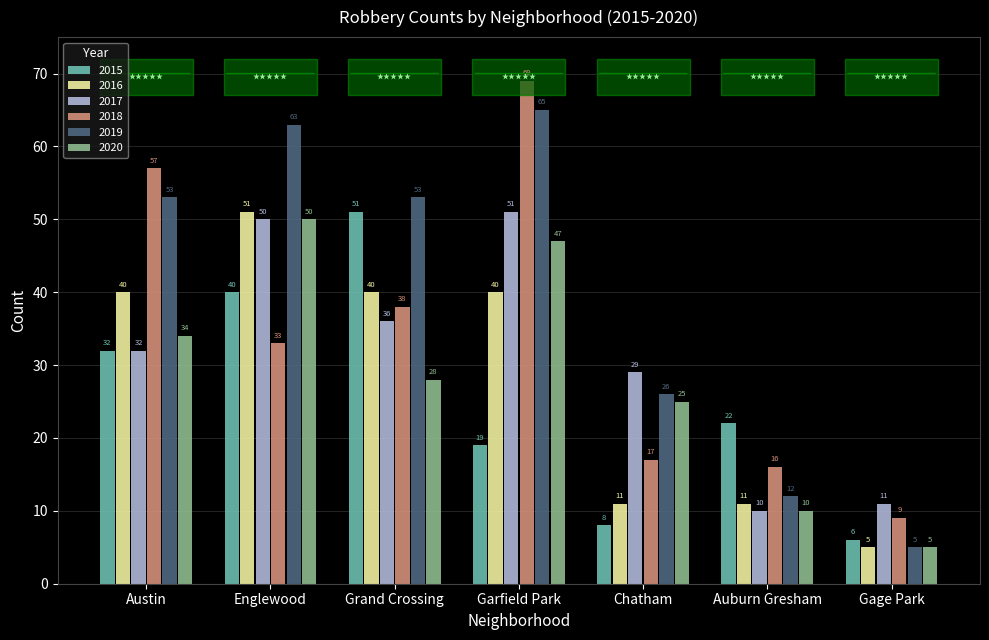

What is the difference between the 2019 values at Gage Park and Garfield Park?

60